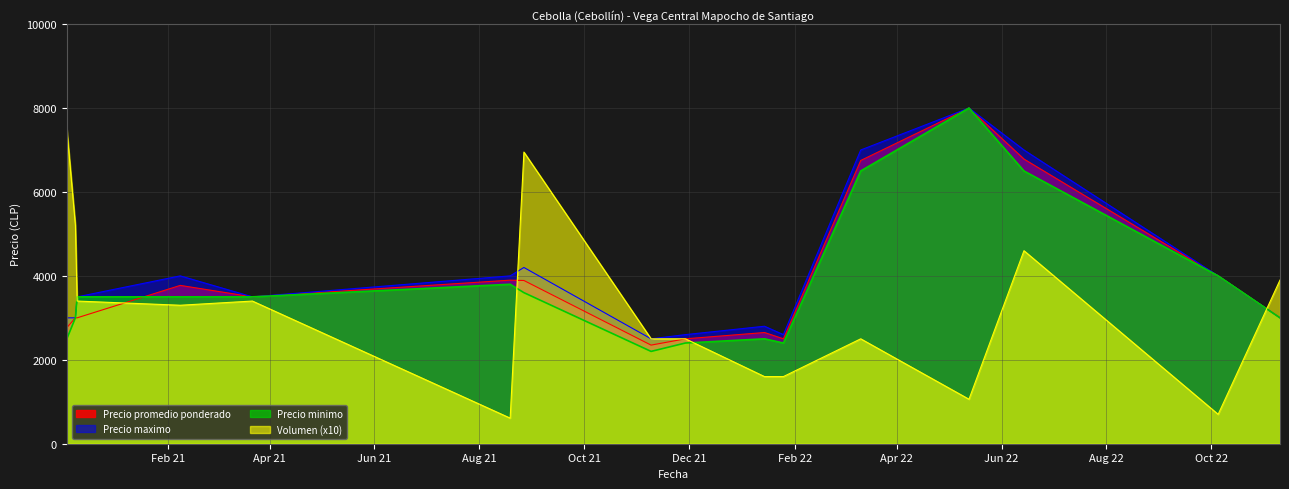

Does the chart display data point markers on the line(s)?

No